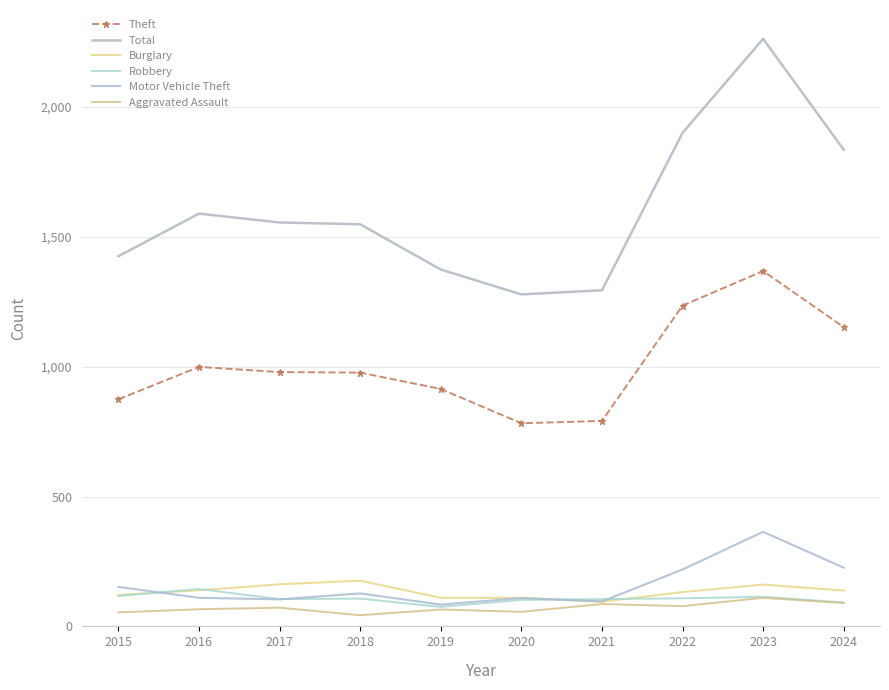

What is the minimum value for Burglary?

95